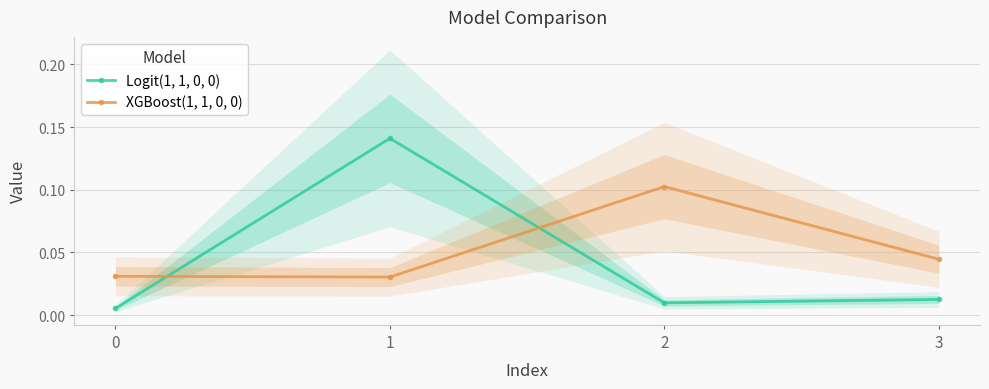

Where do Logit(1, 1, 0, 0) and XGBoost(1, 1, 0, 0) first cross each other?

0 and 1